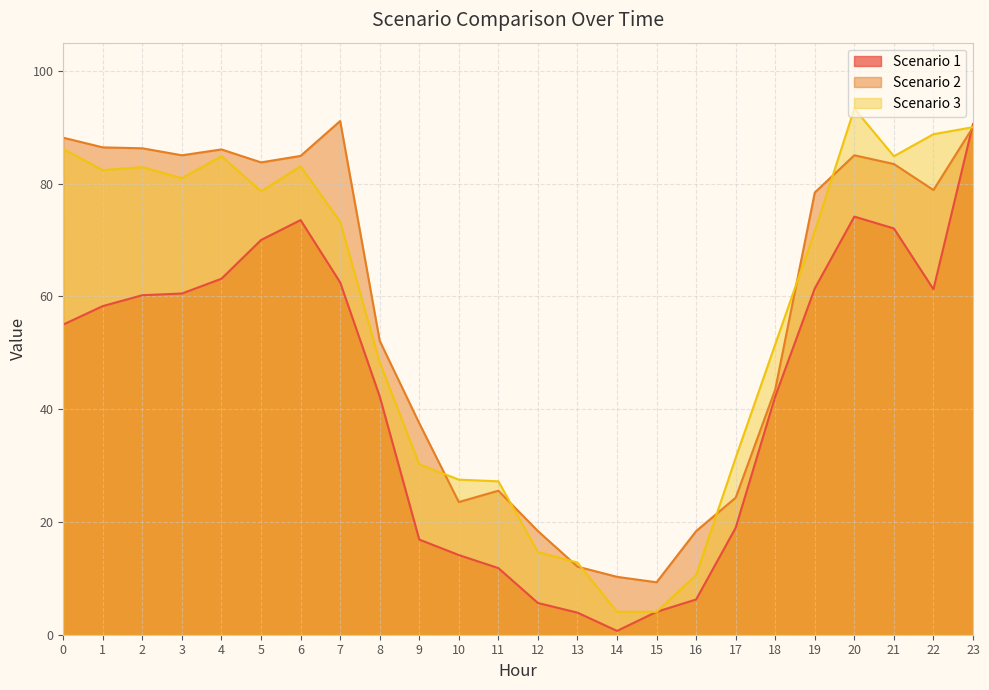

How many series are shown in this chart?

3